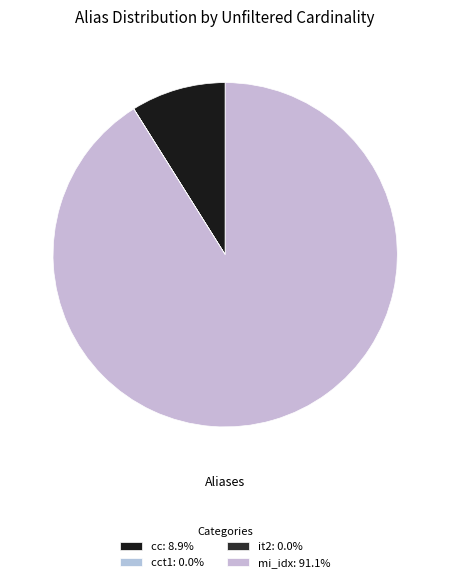

Count the number of slices in the pie.

4